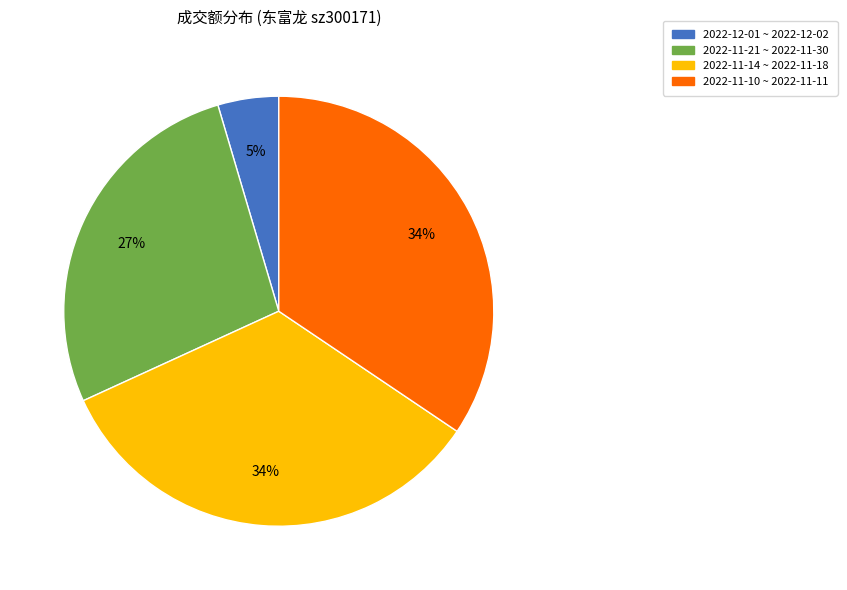

To the nearest percent, what is the average slice percentage?

25%